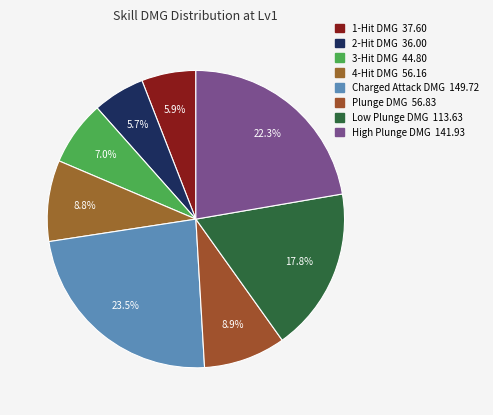

How much of the chart is everything except 3-Hit DMG?

93.0%